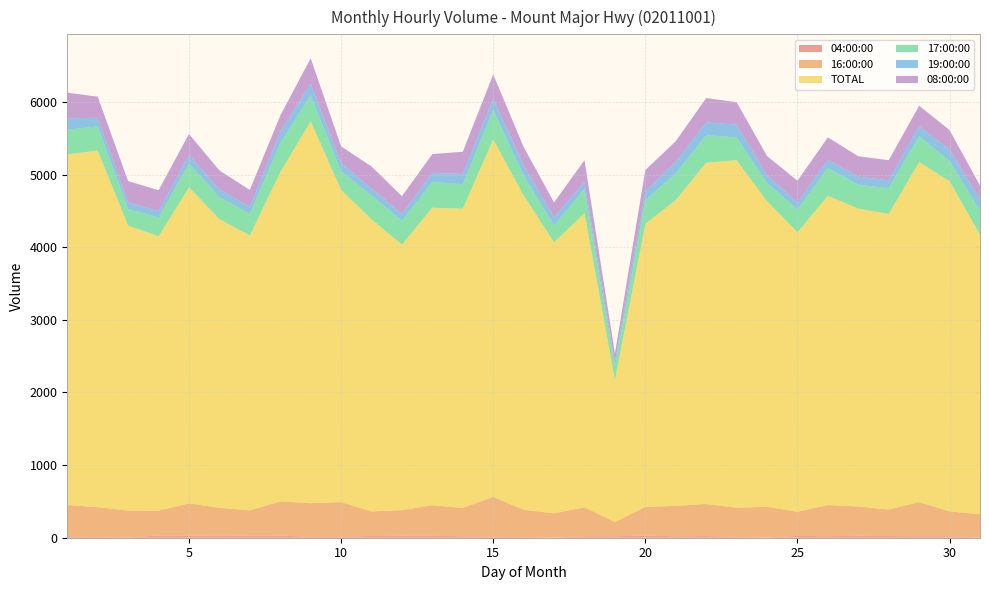

Reading right to left, what are all the values shown in this chart?

04:00:00: 4	20	19	23	26	21	24	4	11	23	19	30	19	19	3	11	15	19	26	26	24	11	13	29	27	25	27	29	5	12	19
16:00:00: 319	343	471	366	404	428	334	421	403	441	419	395	197	400	333	373	548	391	422	354	339	479	463	471	349	387	446	344	369	408	432
TOTAL: 3851	4548	4684	4069	4103	4260	3849	4211	4785	4700	4212	3898	1956	4052	3732	4332	4924	4121	4098	3657	4022	4301	5259	4534	3786	3976	4351	3778	3925	4913	4827
17:00:00: 335	273	357	357	328	385	312	249	314	378	365	326	183	333	231	273	405	335	355	326	328	257	356	400	296	302	327	259	228	331	342
19:00:00: 160	160	136	107	110	109	98	107	176	178	161	122	67	98	114	141	155	145	122	98	96	115	162	156	97	107	119	88	93	119	156
08:00:00: 180	270	282	277	282	310	299	264	309	334	284	292	116	297	204	251	333	304	261	243	303	227	349	222	234	261	290	287	291	291	352